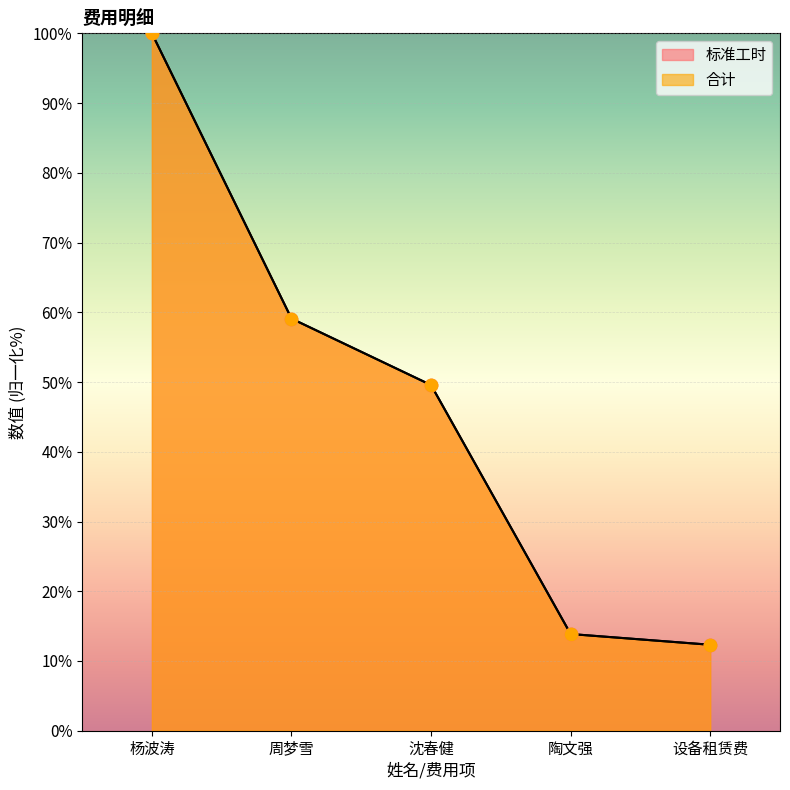

Which series has the largest Y range (max minus min)?

标准工时